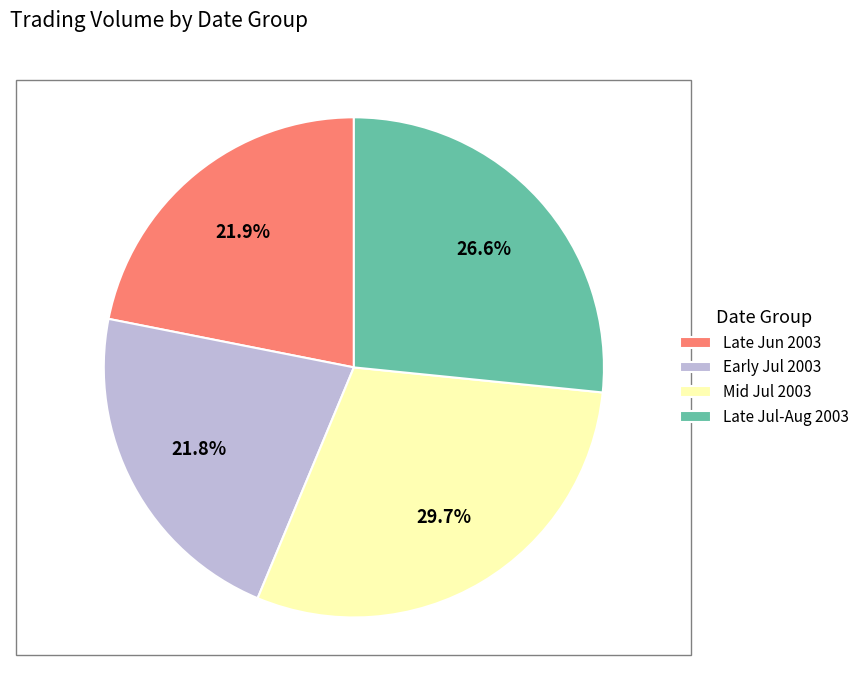

What is the largest slice in the pie chart?

Mid Jul 2003